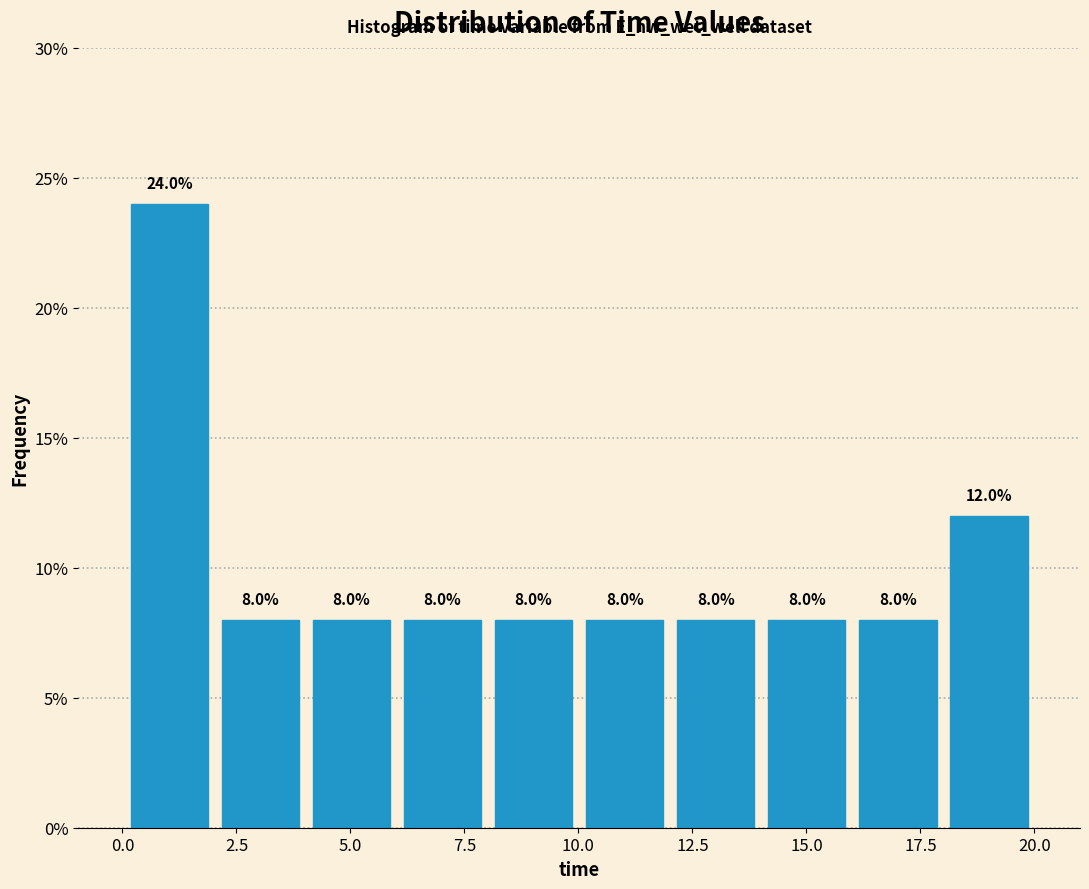

Read against the x-axis, roughly where is the centre of the tallest bar?

1.0